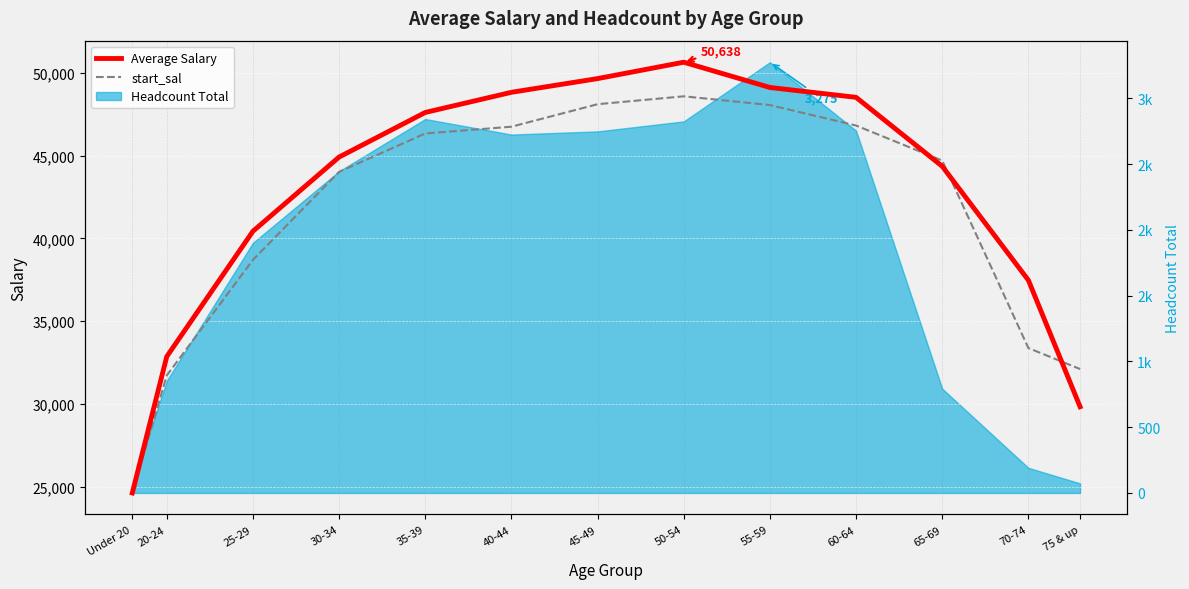

What is the sum of all Average Salary values?

548850.4